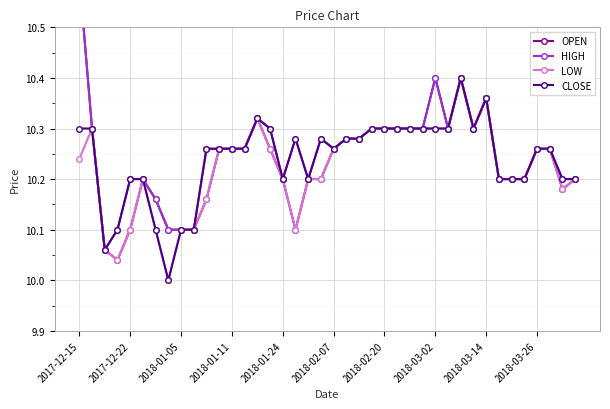

The value of HIGH at 35 is 10.2. True or false?

True